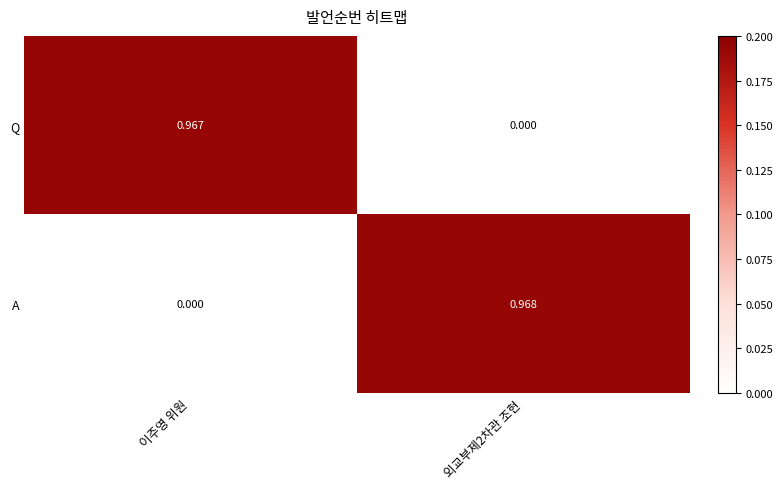

At how many categories does at least one series exceed 0?

2